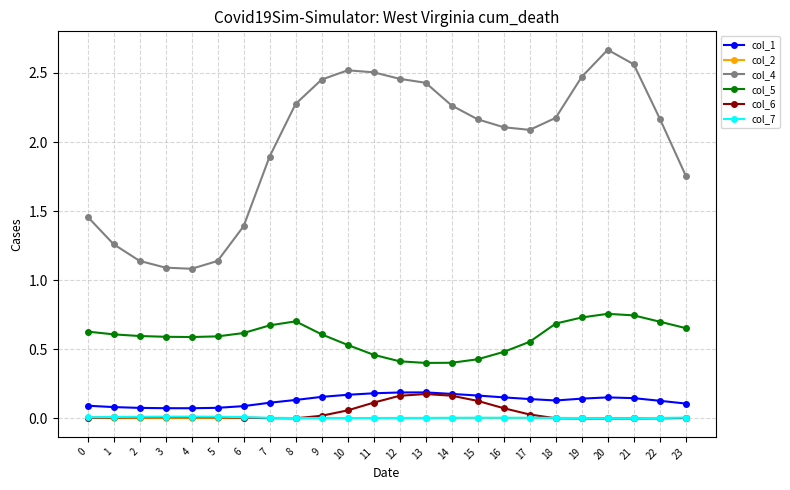

The value of col_7 at 1 is 0.0. True or false?

True